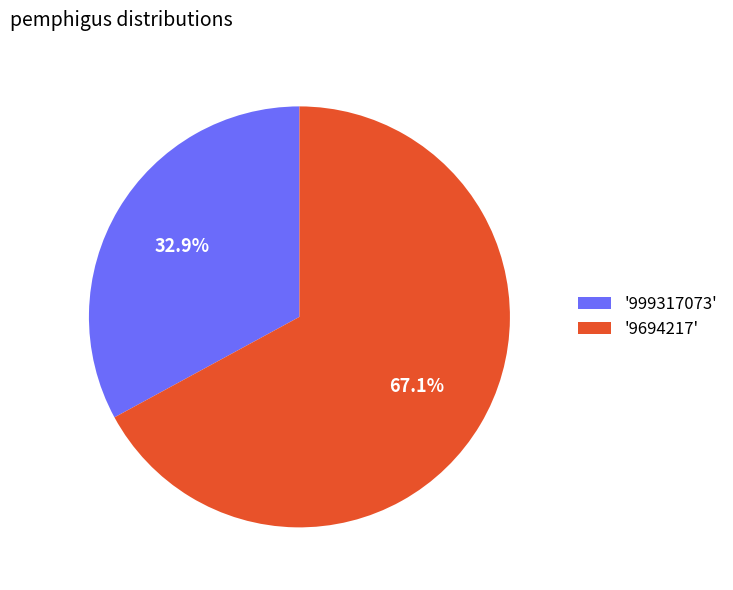

What is the smallest slice in the pie chart?

'999317073'